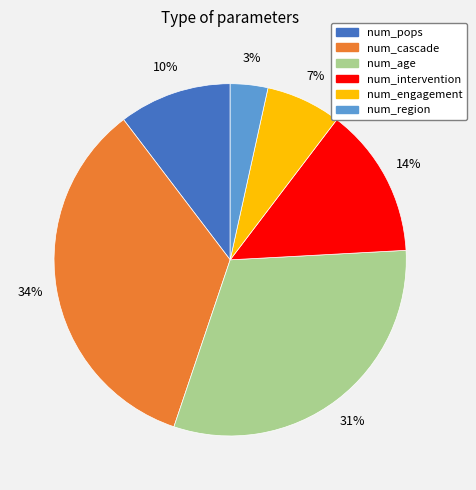

How many slices are in this pie chart?

6